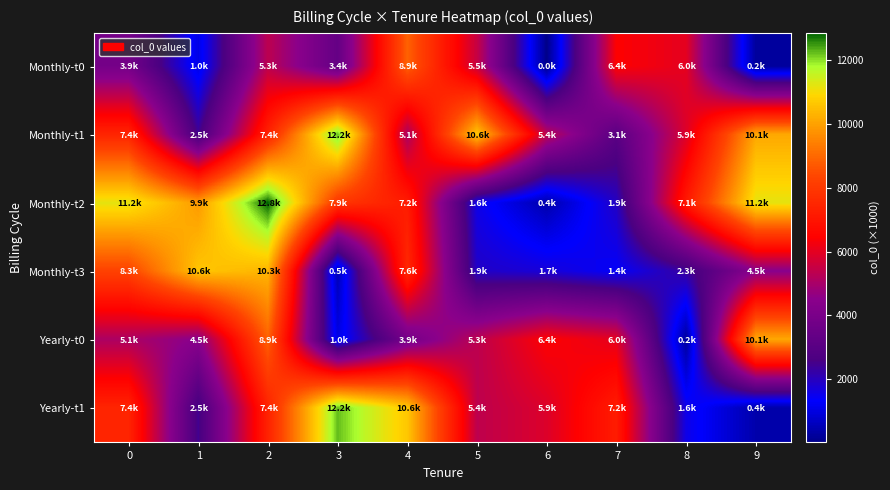

At how many categories does at least one series exceed 10337?

7